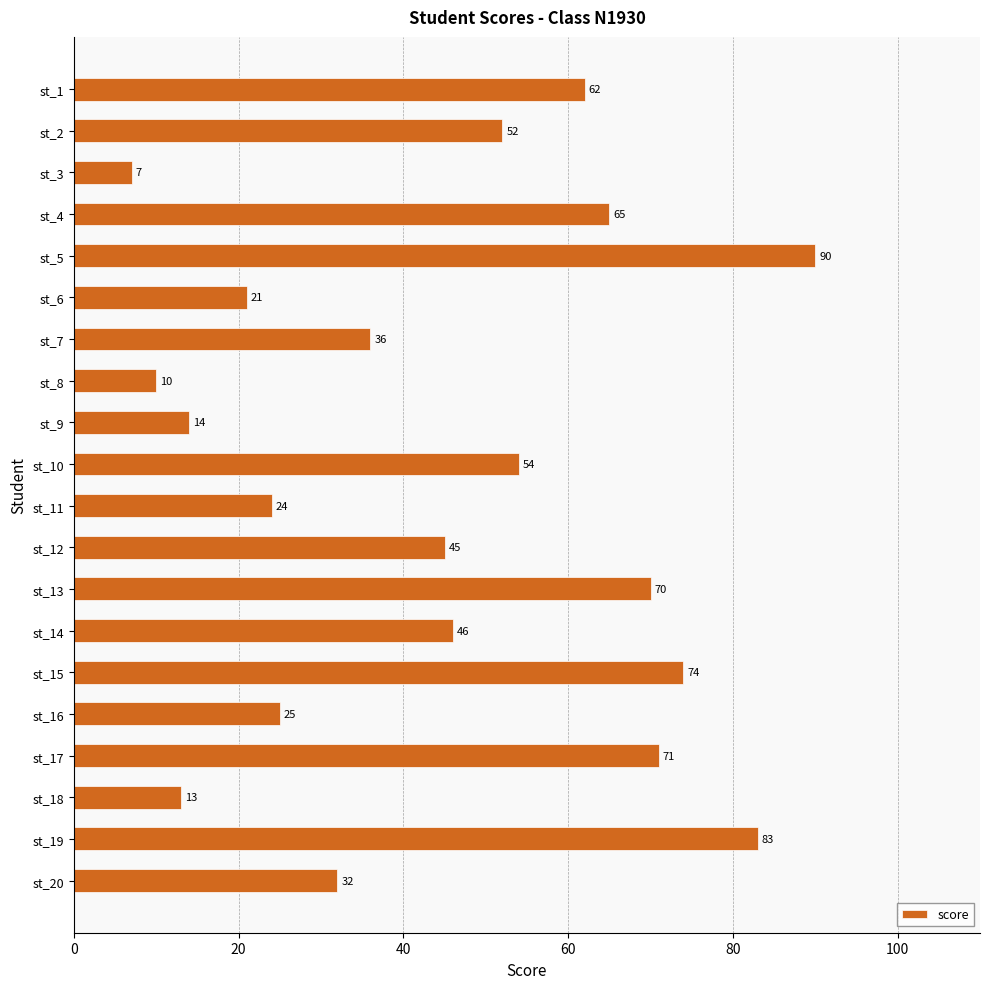

Reading top to bottom, list all the values displayed in this chart.

62	52	7	65	90	21	36	10	14	54	24	45	70	46	74	25	71	13	83	32